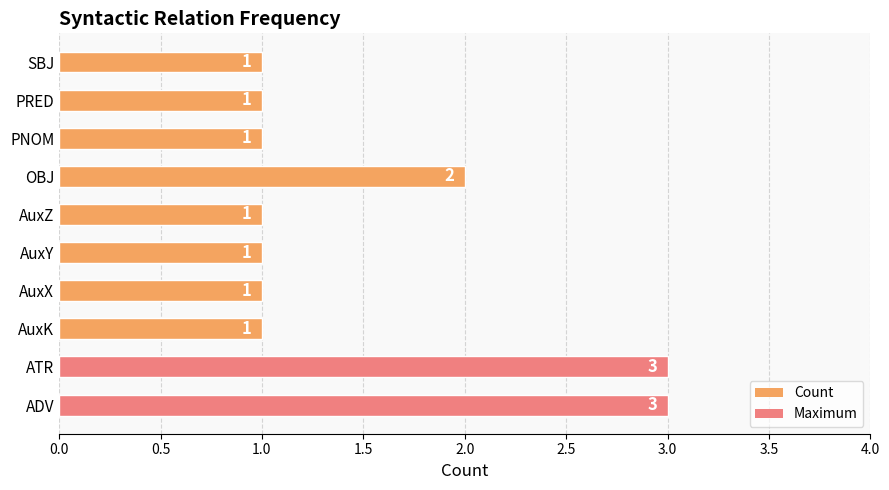

Which has a higher value, ADV or AuxX?

ADV